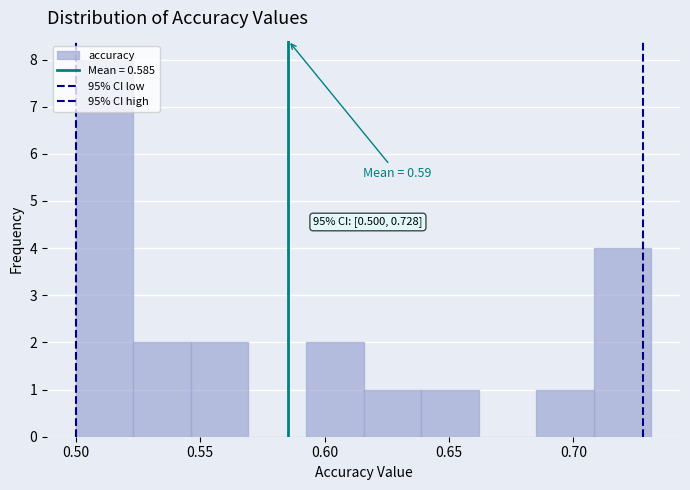

Over which range of the x-axis is the bar tallest?

0.500 to 0.525